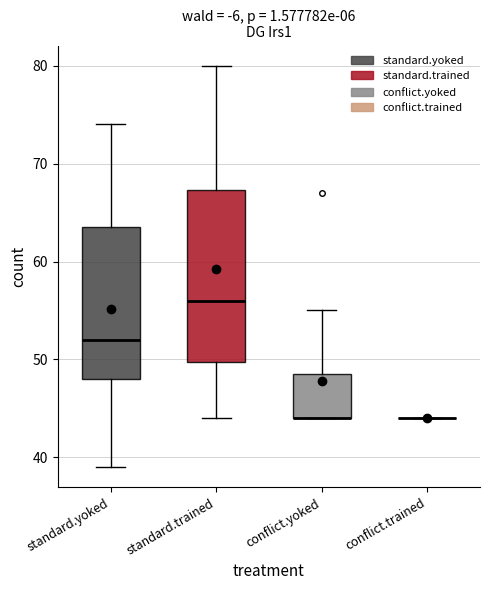

Reading left to right, transcribe this box plot: for each box, give where its median line is, the range the box spans, and where its two whiskers end, as read against the y-axis. The values are not printed on the chart, so give them approximately, as read against the axis.

standard.yoked: median 52, box 48 to 64, whiskers 39 to 74
standard.trained: median 56, box 50 to 67, whiskers 44 to 80
conflict.yoked: median 44 (drawn on the box's lower edge), box 44 to 49, whiskers 44 to 55
conflict.trained: box collapsed to a line at 44, whiskers 44 to 44